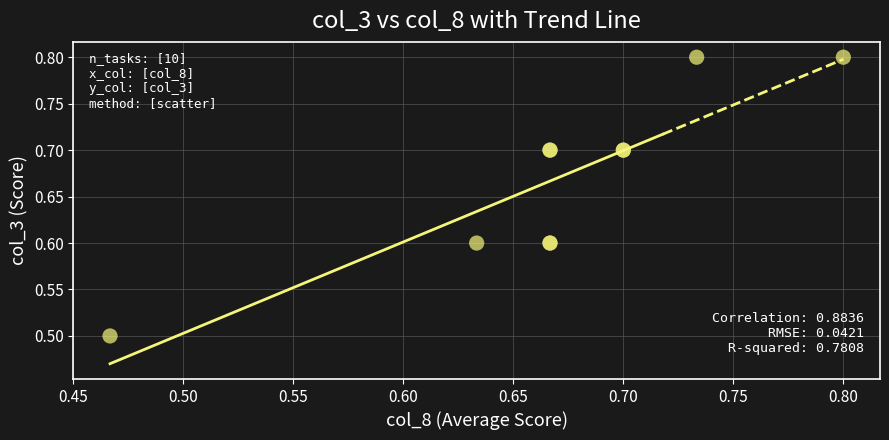

What Y value in the scatter plot is closest to 0?

0.5